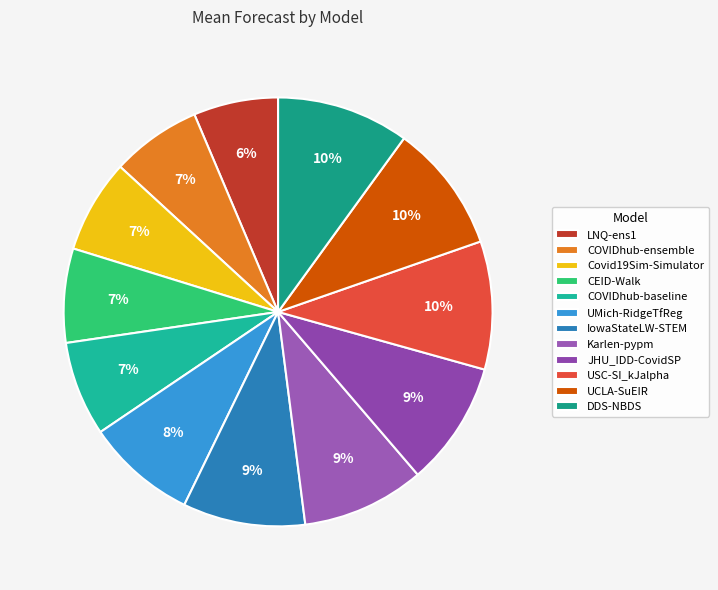

What is the smallest slice in the pie chart?

LNQ-ens1